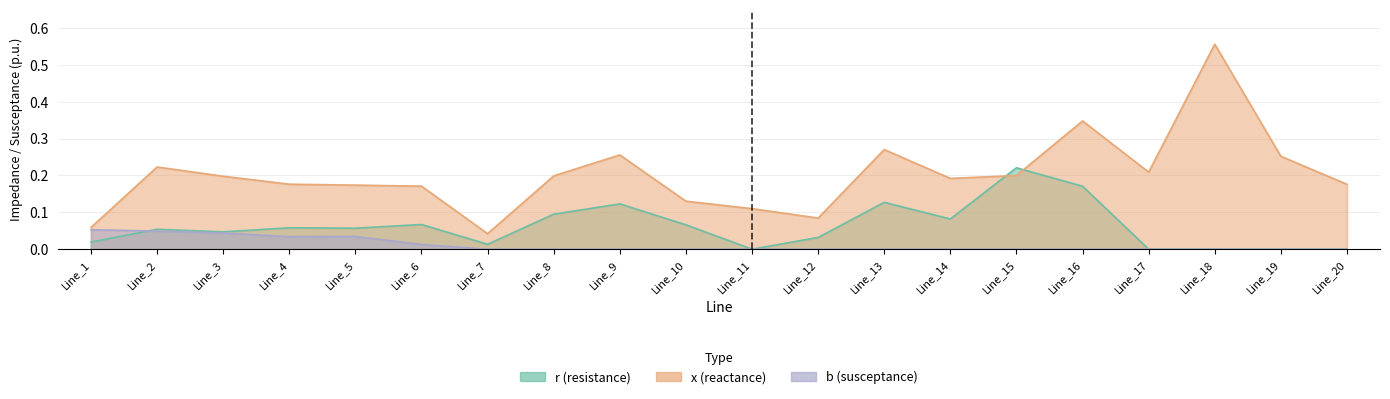

Rank the series by their maximum value, from highest to lowest.

x, r, b